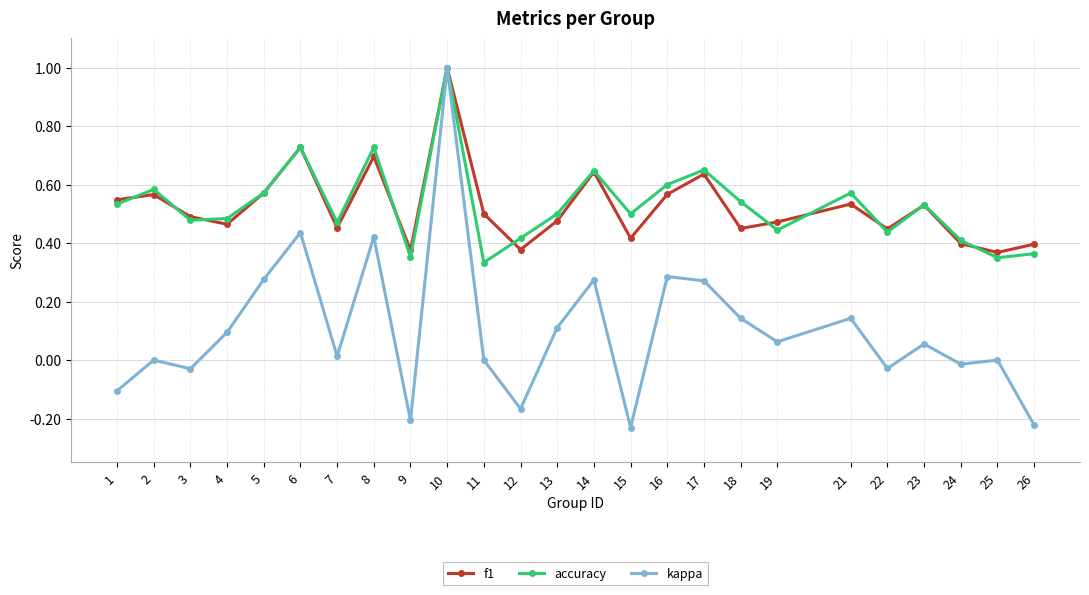

Is the value of f1 at 22 greater than the value of accuracy at 13?

No